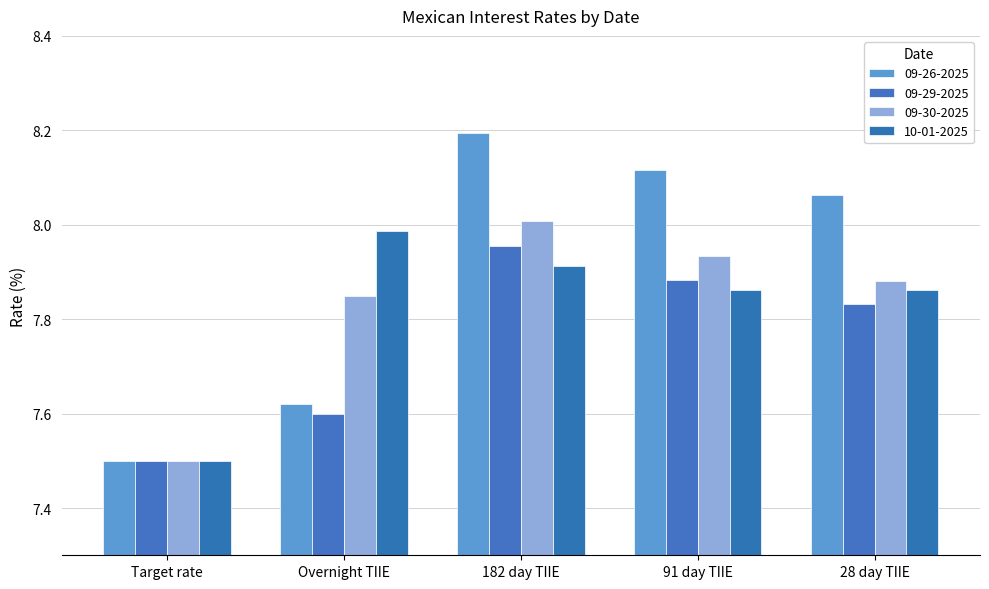

What is the value of the 09-26-2025 bar at the 5th from the left?

8.1